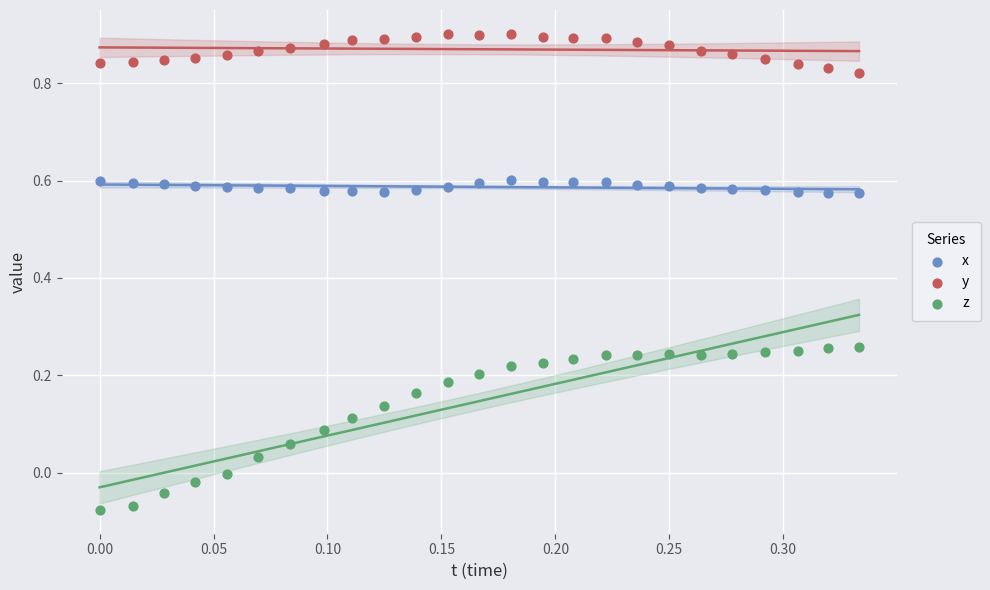

Which series reaches the minimum Y coordinate?

z